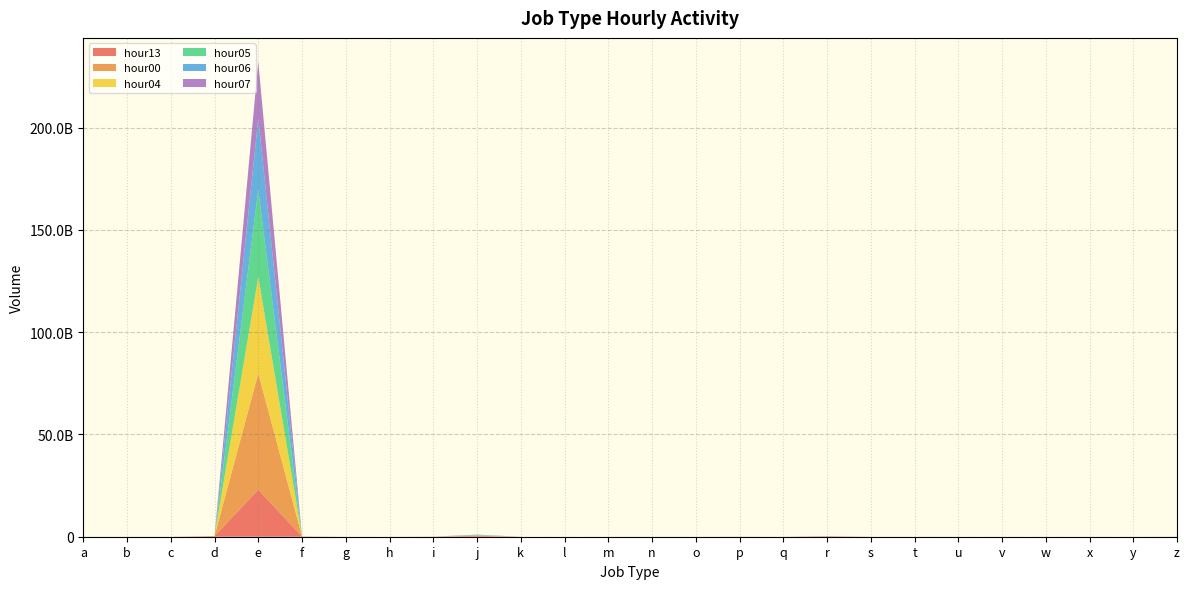

Reading left to right, list all the values displayed in this chart.

hour13: a=273991	b=6442	c=1168511	d=275026305	e=23007213968	f=109957001	g=3	h=473868	i=47505255	j=469543164	k=291678	l=1044	m=1722	n=1930325	o=0	p=24088947	q=5	r=240908670	s=586155	t=2365951	u=45622	v=24753	w=258	x=0	y=0	z=8164330
hour00: a=193740	b=440	c=429827	d=93484093	e=56847740140	f=32763814	g=1	h=34414	i=10995944	j=25137426	k=4971	l=25	m=161	n=282343	o=0	p=17283309	q=0	r=13217352	s=145285	t=336866	u=2056	v=402	w=123	x=0	y=0	z=123884
hour04: a=84900	b=63	c=143114	d=710167	e=47148128829	f=1199721	g=1	h=1880	i=1343279	j=109331239	k=60468	l=5	m=457	n=2967	o=0	p=1338458	q=0	r=1598512	s=4551	t=74069	u=29	v=12498	w=30	x=0	y=0	z=2905535
hour05: a=97495	b=96	c=103209	d=535873	e=42611425808	f=908369	g=1	h=4367	i=1220200	j=128003174	k=60421	l=3	m=740	n=2463	o=0	p=491561	q=0	r=3187284	s=4223	t=74811	u=36	v=10796	w=64	x=0	y=0	z=2983128
hour06: a=124059	b=349	c=114025	d=661856	e=34893385813	f=1163011	g=3	h=14573	i=1121603	j=147579879	k=94903	l=14	m=1128	n=3299	o=0	p=234264	q=0	r=8445598	s=6737	t=101007	u=136	v=10625	w=140	x=0	y=0	z=3811326
hour07: a=139120	b=522	c=164131	d=2002258	e=27745907210	f=2434289	g=2	h=40747	i=1797525	j=152015977	k=124449	l=24	m=1271	n=8922	o=0	p=209578	q=0	r=23404475	s=16566	t=229477	u=565	v=10448	w=127	x=0	y=0	z=4464525